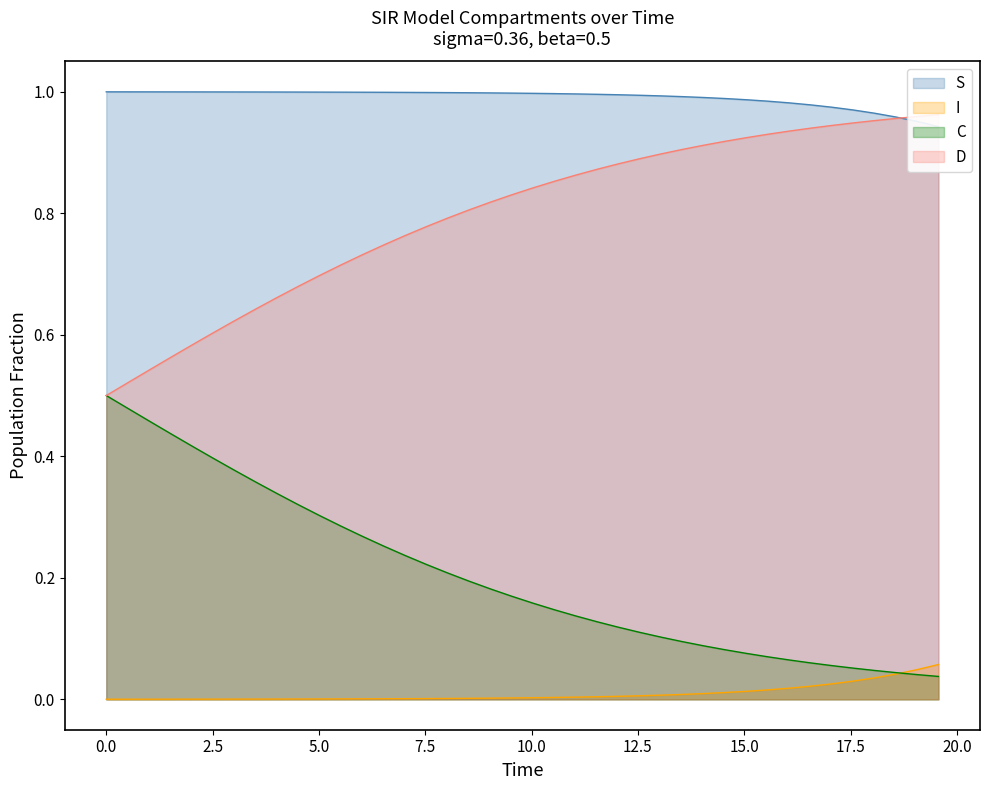

What is the average value of the S series?

1.0